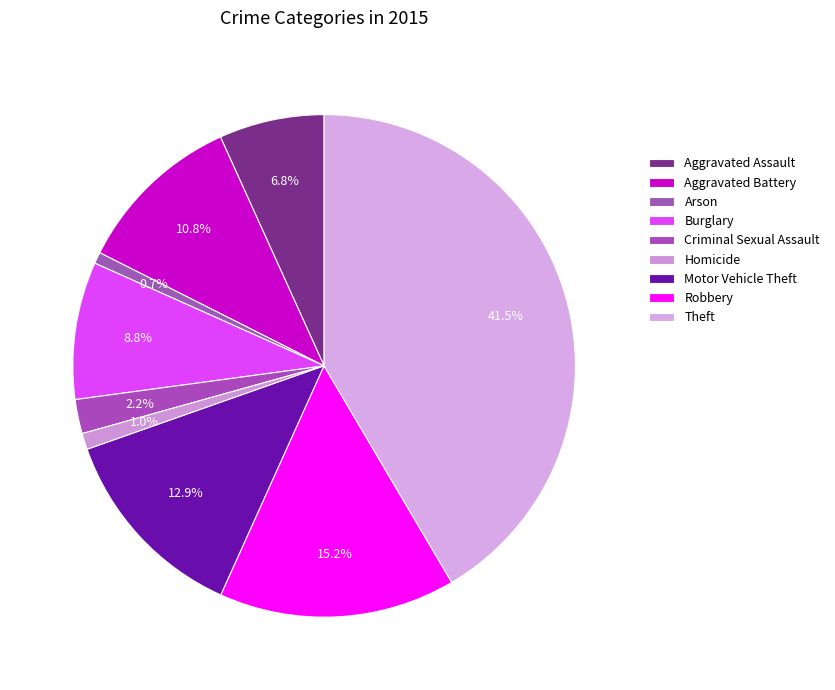

Which has a higher value, Criminal Sexual Assault or Aggravated Assault?

Aggravated Assault